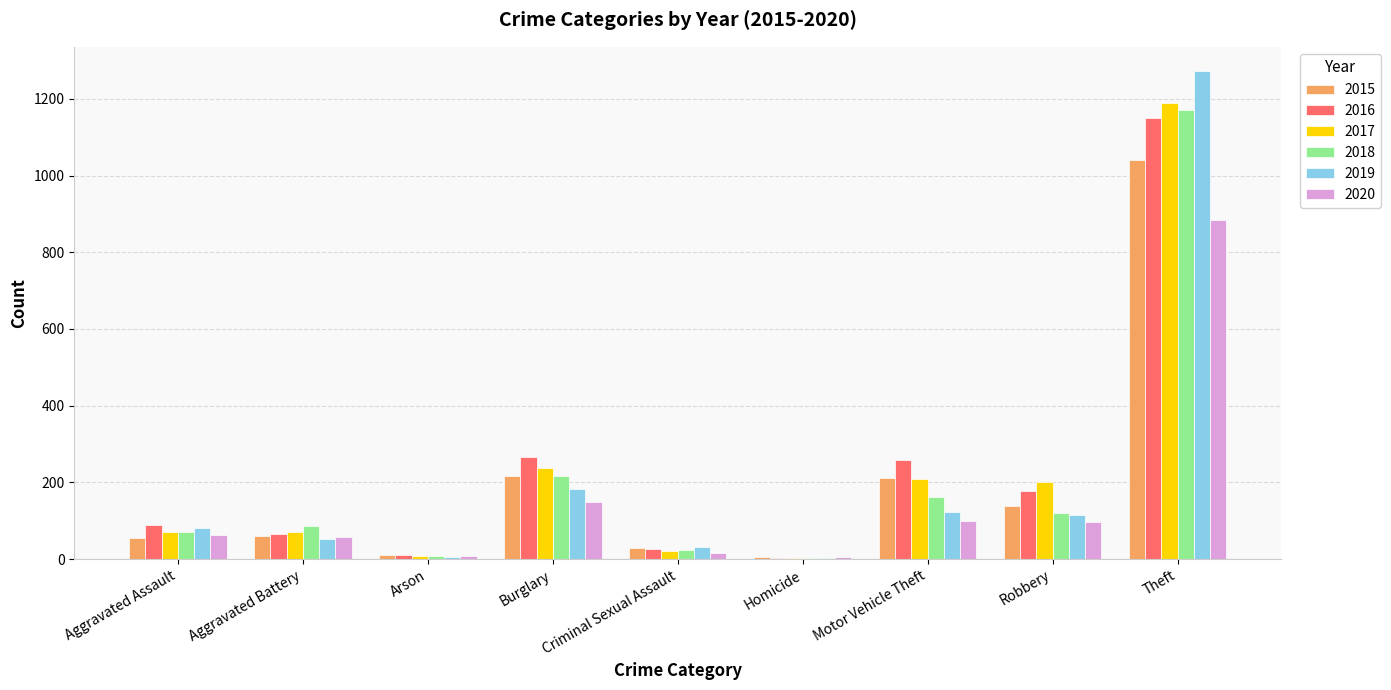

What value does the 2017 series have at Homicide?

4